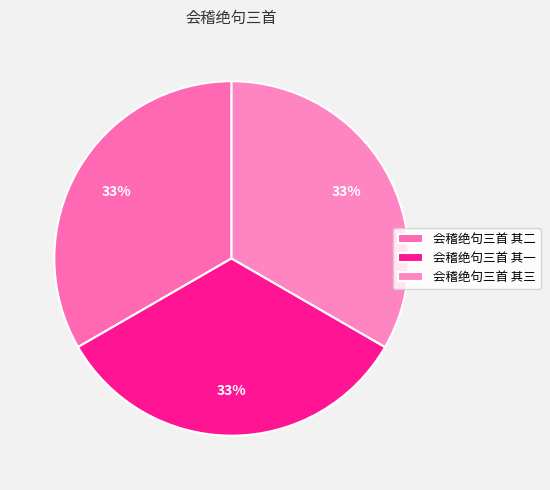

To the nearest percent, what percentage of the pie is 会稽绝句三首 其三?

33%